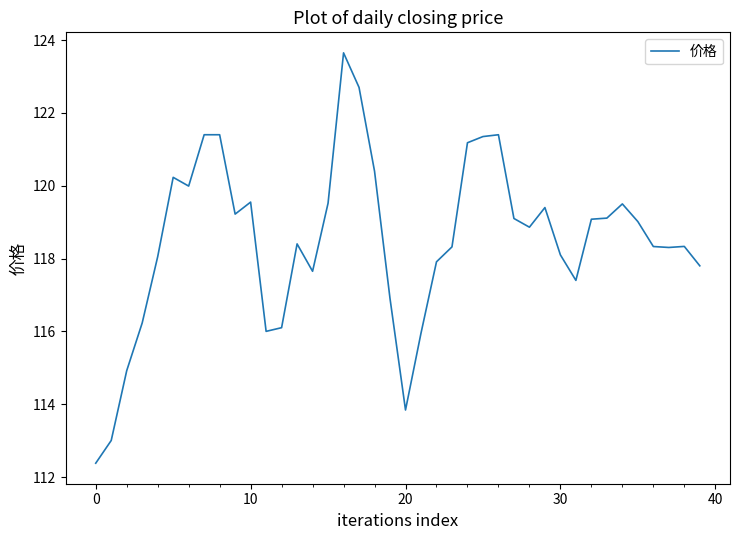

What is the difference between the maximum and minimum values?

11.3